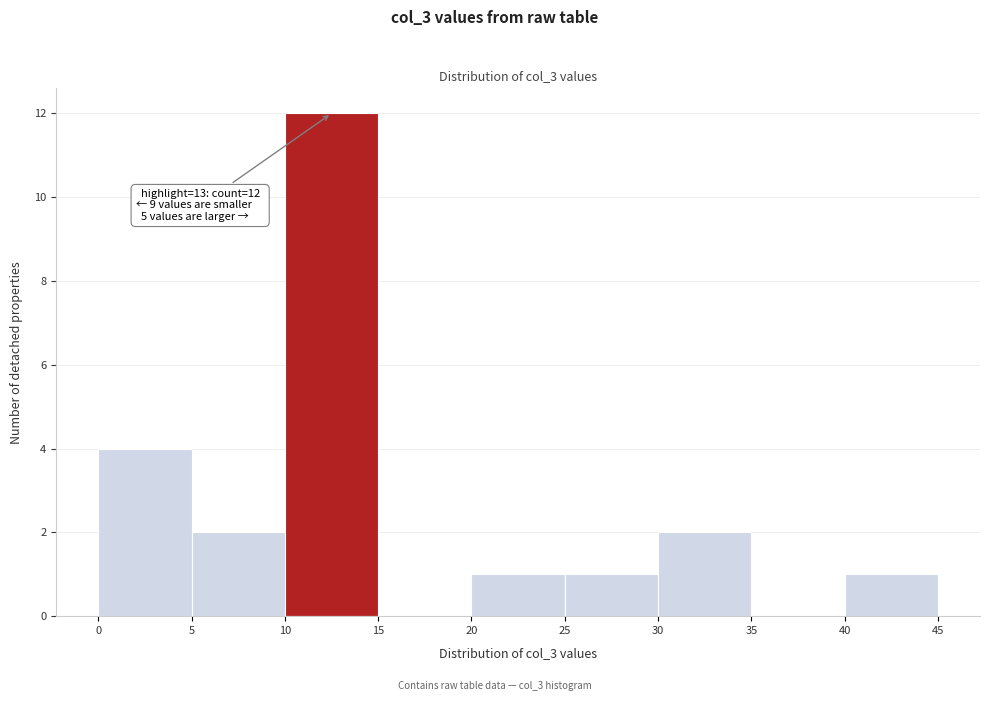

Which range on the x-axis has the tallest bar?

10 to 15